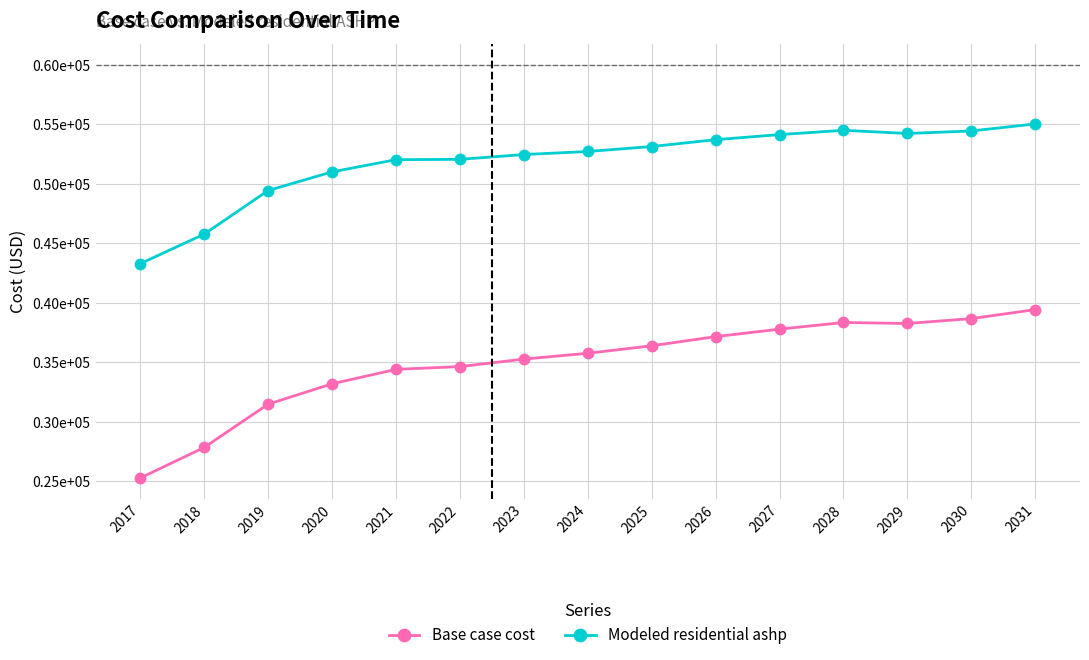

Which series has the largest total across all categories?

Modeled residential ashp